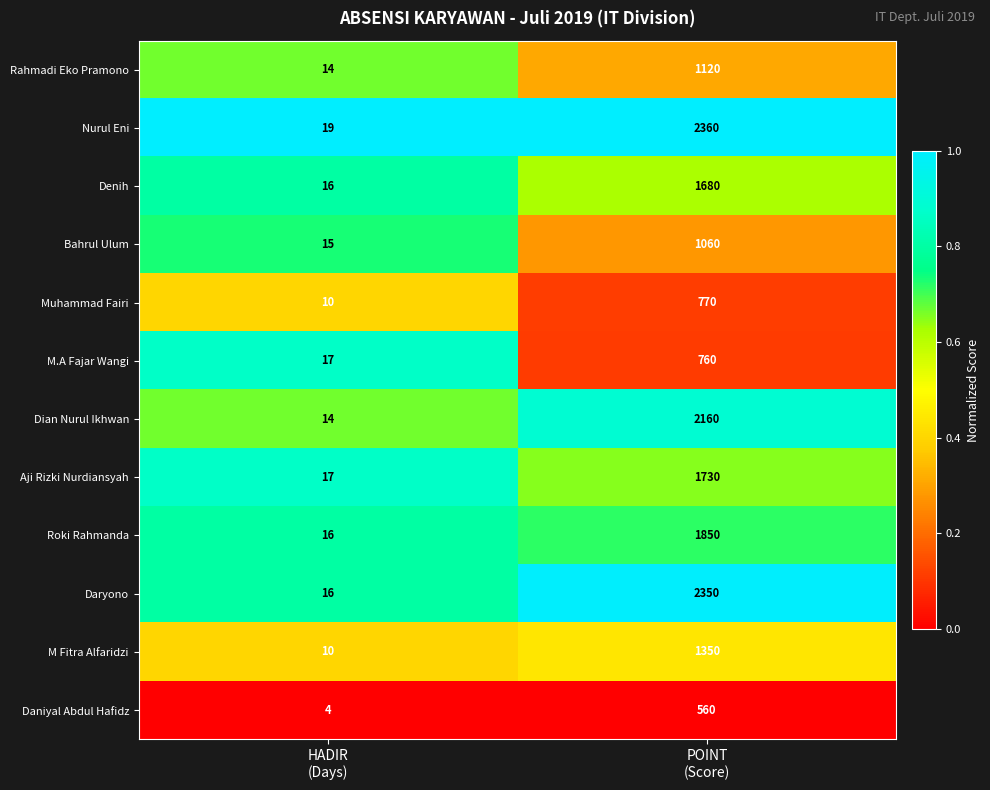

Reading right to left, what are all the values shown in this chart?

Rahmadi Eko Pramono: 1120	14
Nurul Eni: 2360	19
Denih: 1680	16
Bahrul Ulum: 1060	15
Muhammad Fairi: 770	10
M.A Fajar Wangi: 760	17
Dian Nurul Ikhwan: 2160	14
Aji Rizki Nurdiansyah: 1730	17
Roki Rahmanda: 1850	16
Daryono: 2350	16
M Fitra Alfaridzi: 1350	10
Daniyal Abdul Hafidz: 560	4